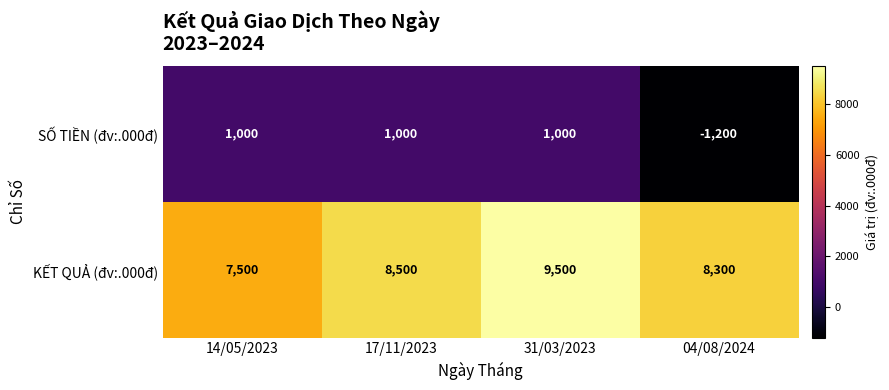

How many negative values does the SỐ TIỀN (đv:.000đ) series have?

1